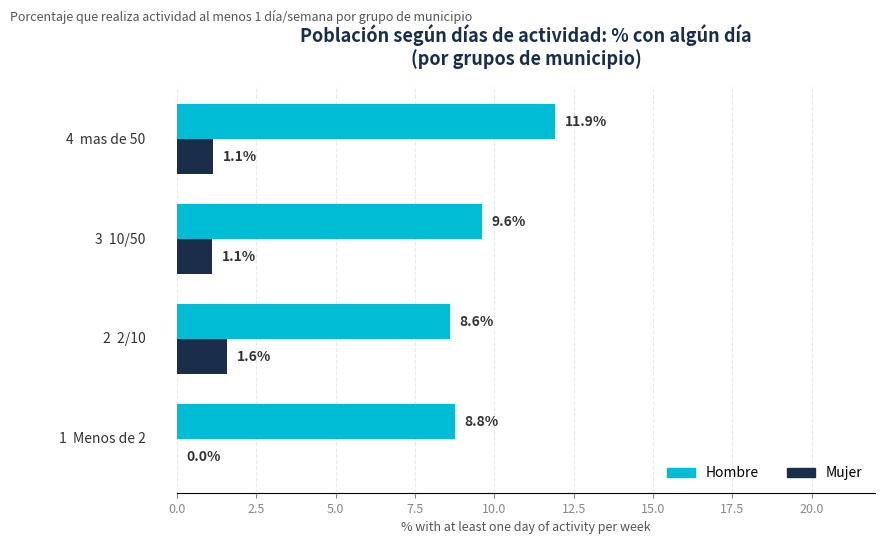

Which series has the largest total across all categories?

Hombre